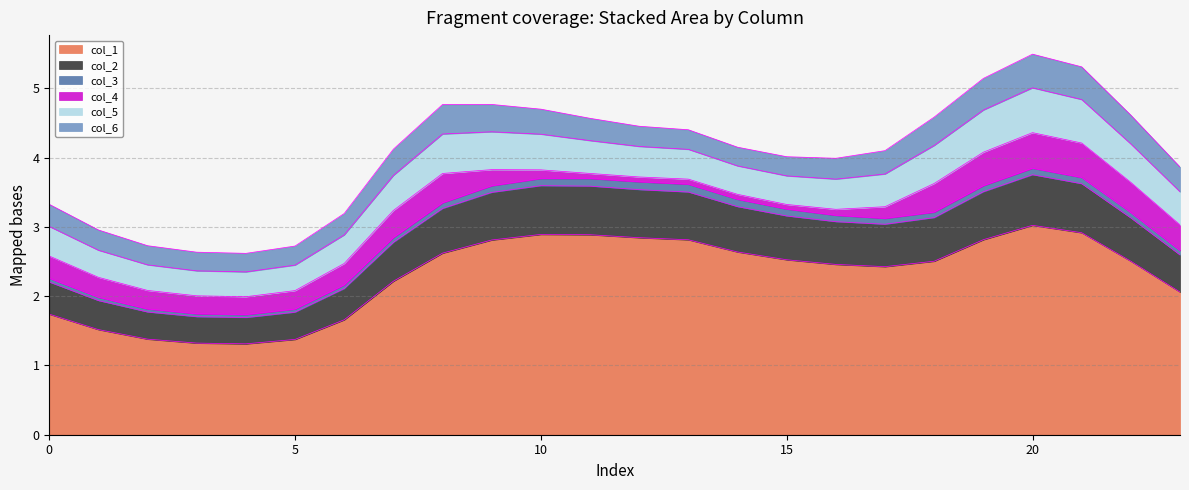

Reading right to left, transcribe all the data shown in this chart.

col_1: 2.1	2.5	2.9	3.0	2.8	2.5	2.4	2.5	2.5	2.6	2.8	2.8	2.9	2.9	2.8	2.6	2.2	1.7	1.4	1.3	1.3	1.4	1.5	1.7
col_2: 0.5	0.6	0.7	0.7	0.7	0.6	0.6	0.6	0.6	0.7	0.7	0.7	0.7	0.7	0.7	0.6	0.6	0.5	0.4	0.4	0.4	0.4	0.4	0.5
col_3: 0.1	0.1	0.1	0.1	0.1	0.1	0.1	0.1	0.1	0.1	0.1	0.1	0.1	0.1	0.1	0.1	0.1	0.1	0.0	0.0	0.0	0.0	0.0	0.1
col_4: 0.4	0.4	0.5	0.5	0.5	0.4	0.2	0.1	0.1	0.1	0.1	0.1	0.1	0.1	0.2	0.4	0.4	0.3	0.3	0.3	0.3	0.3	0.3	0.3
col_5: 0.5	0.6	0.6	0.6	0.6	0.5	0.5	0.4	0.4	0.4	0.4	0.4	0.5	0.5	0.5	0.6	0.5	0.4	0.4	0.4	0.4	0.4	0.4	0.4
col_6: 0.4	0.4	0.5	0.5	0.5	0.4	0.3	0.3	0.3	0.3	0.3	0.3	0.3	0.4	0.4	0.4	0.4	0.3	0.3	0.3	0.3	0.3	0.3	0.3